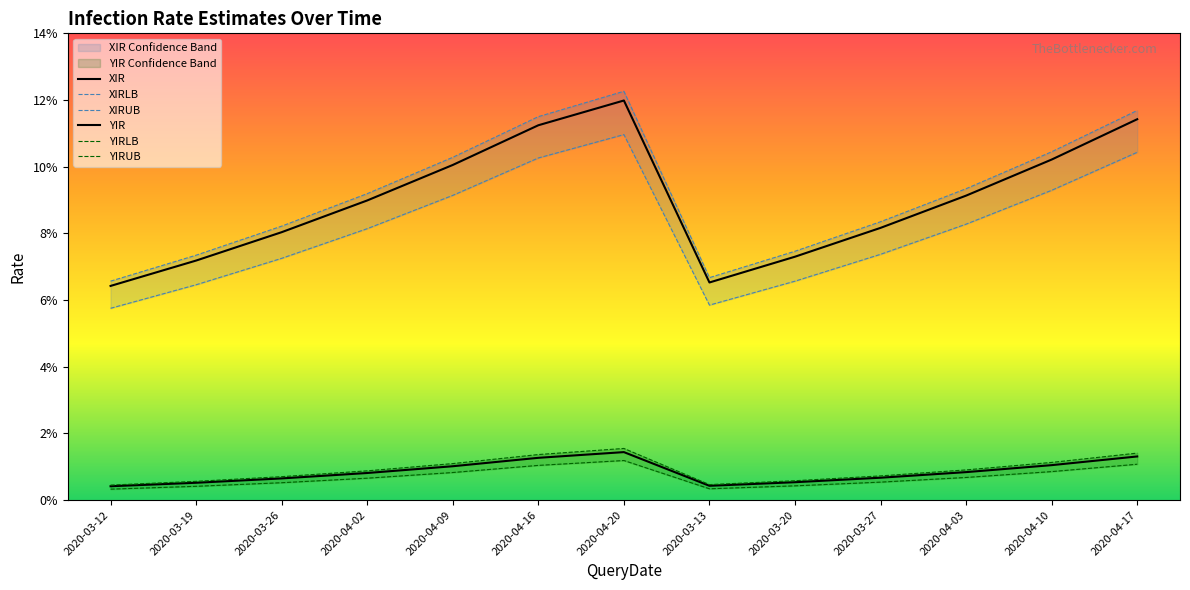

Which series has the largest total across all categories?

XIRUB